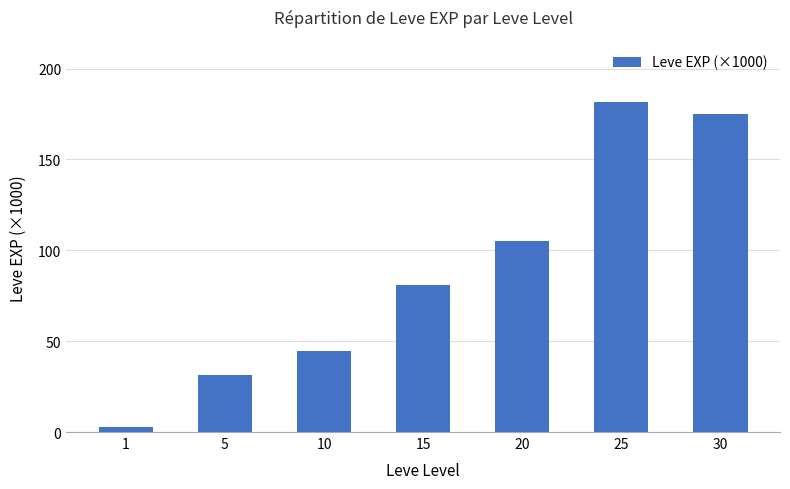

The chart shows a value of 31.6 at 5. True or false?

True